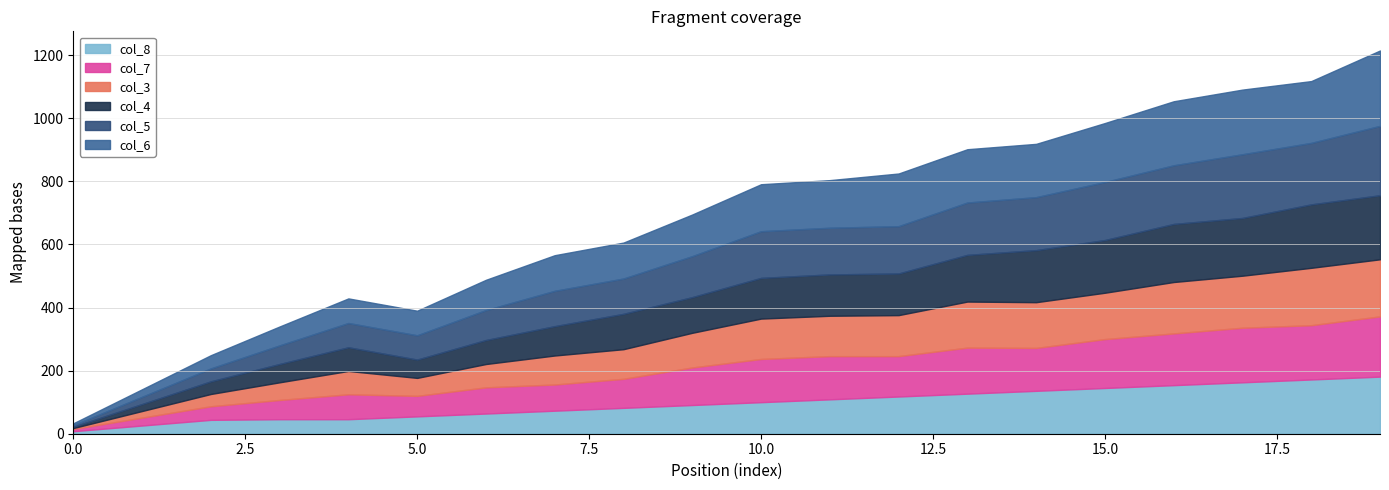

In col_4, how many points are lower than both neighbors (excluding endpoints)?

2